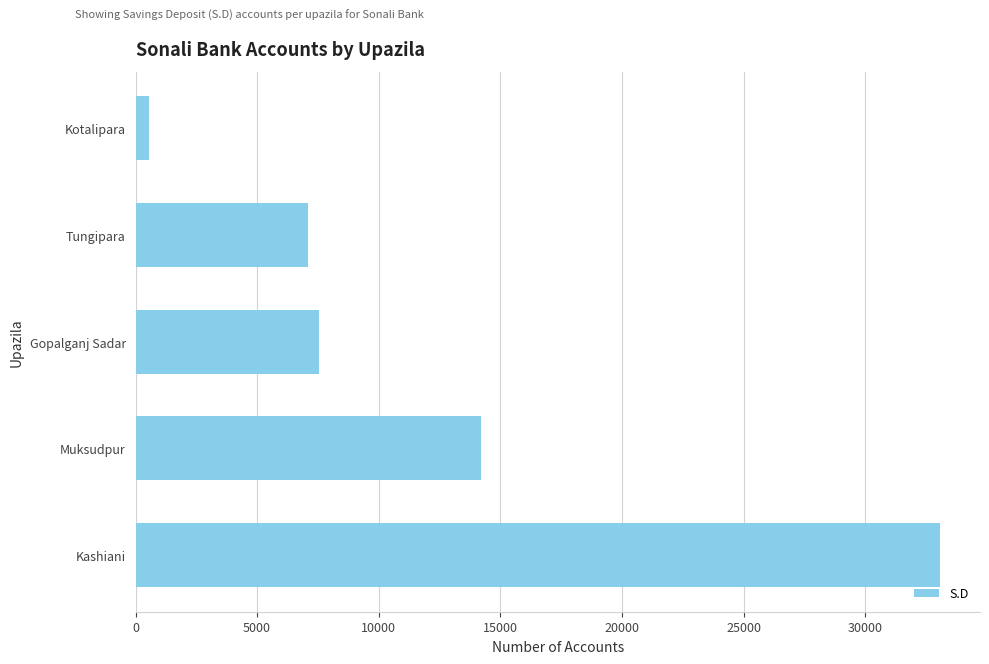

Rank the categories by value from lowest to highest.

Kotalipara, Tungipara, Gopalganj Sadar, Muksudpur, Kashiani